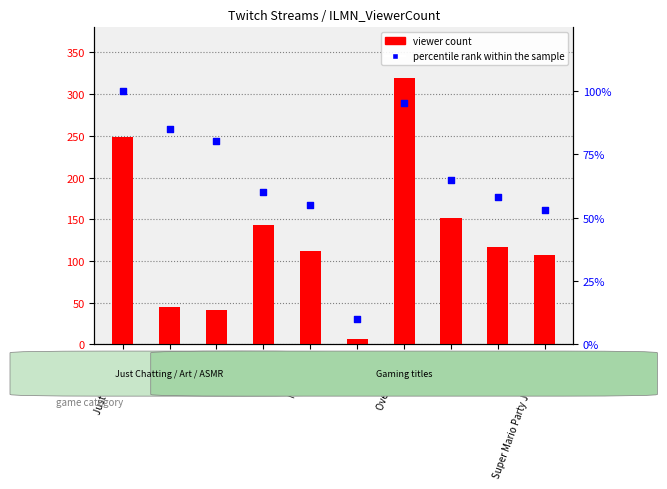

What is the total value across all series at Palia?

216